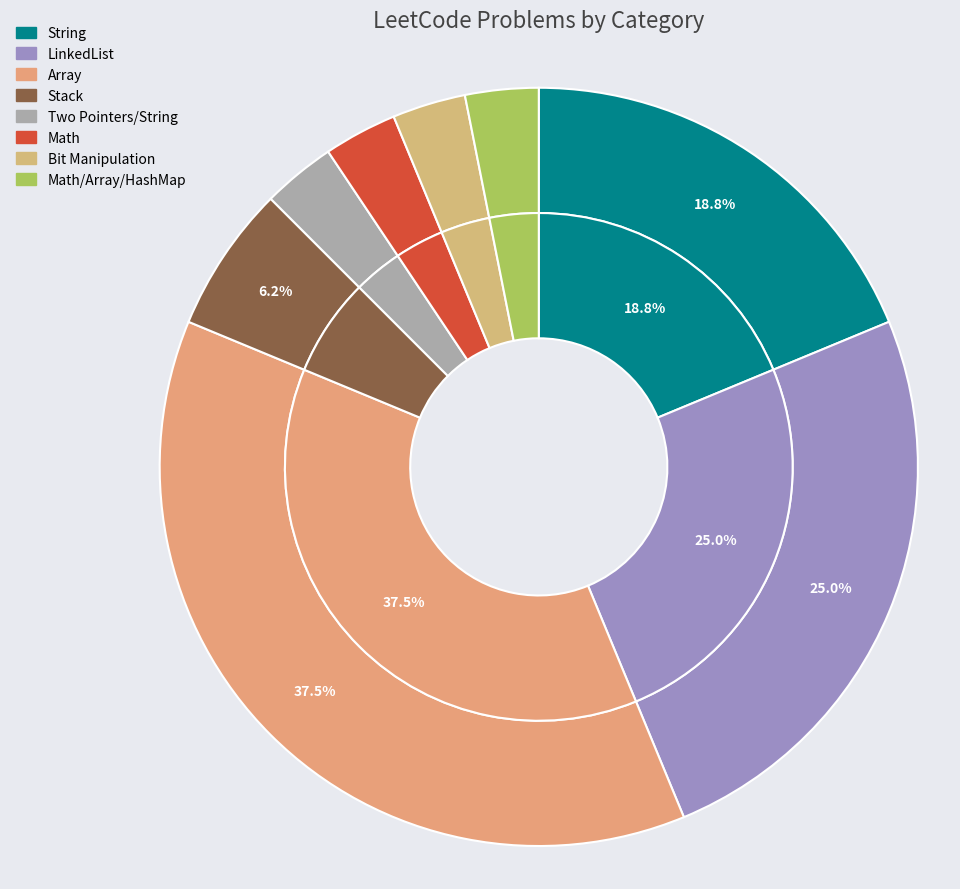

Rank the categories by value from highest to lowest.

Array, LinkedList, String, Stack, Two Pointers/String, Math, Bit Manipulation, Math/Array/HashMap